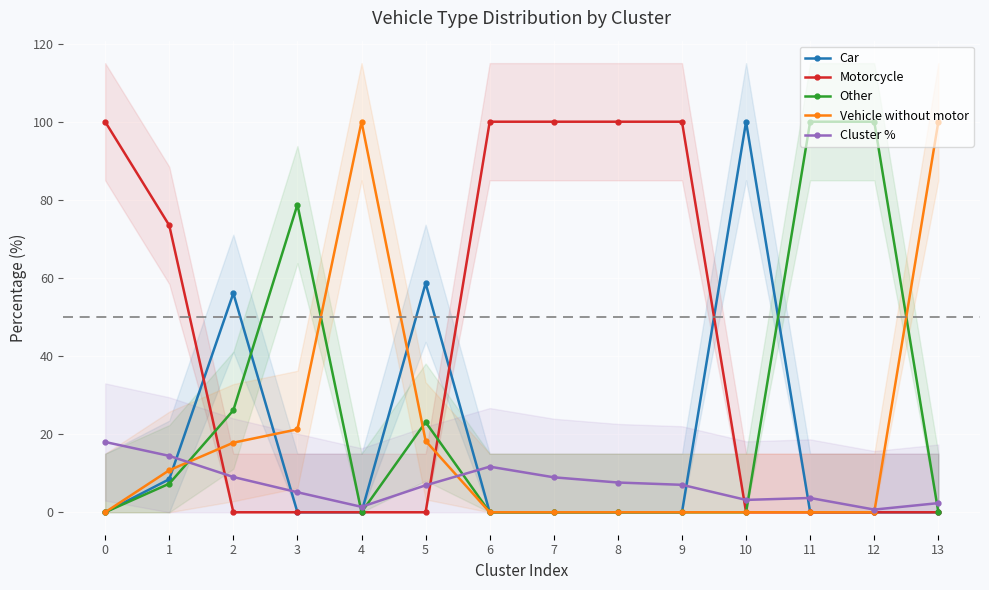

Where do Vehicle without motor and Motorcycle first cross each other?

1 and 2